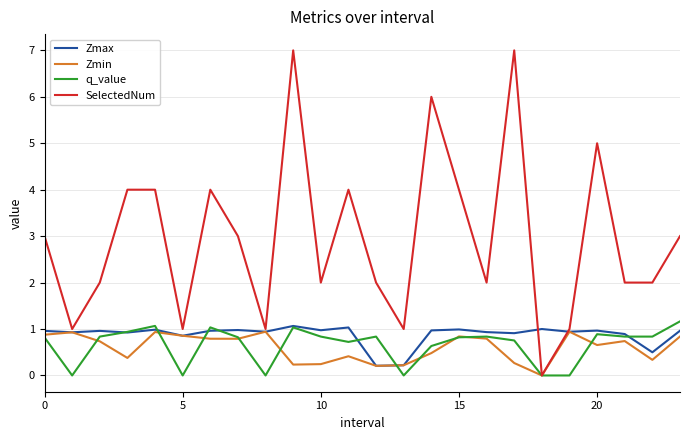

What is the sum of all SelectedNum values?

71.0